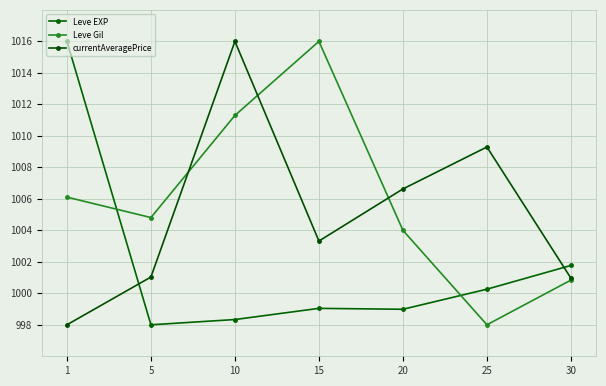

Between 10 and 30, which series saw the biggest shift?

currentAveragePrice